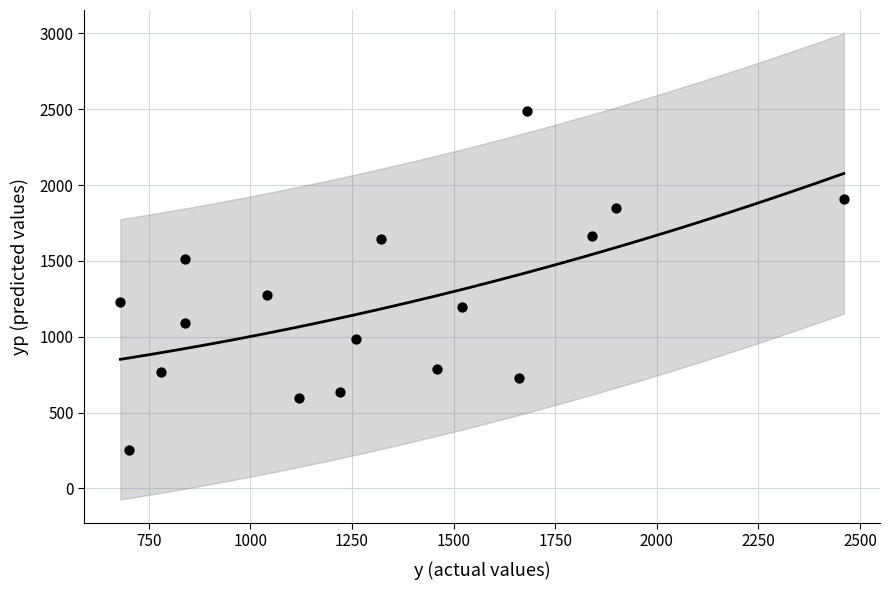

What is the range of X values (max minus min)?

1780.0